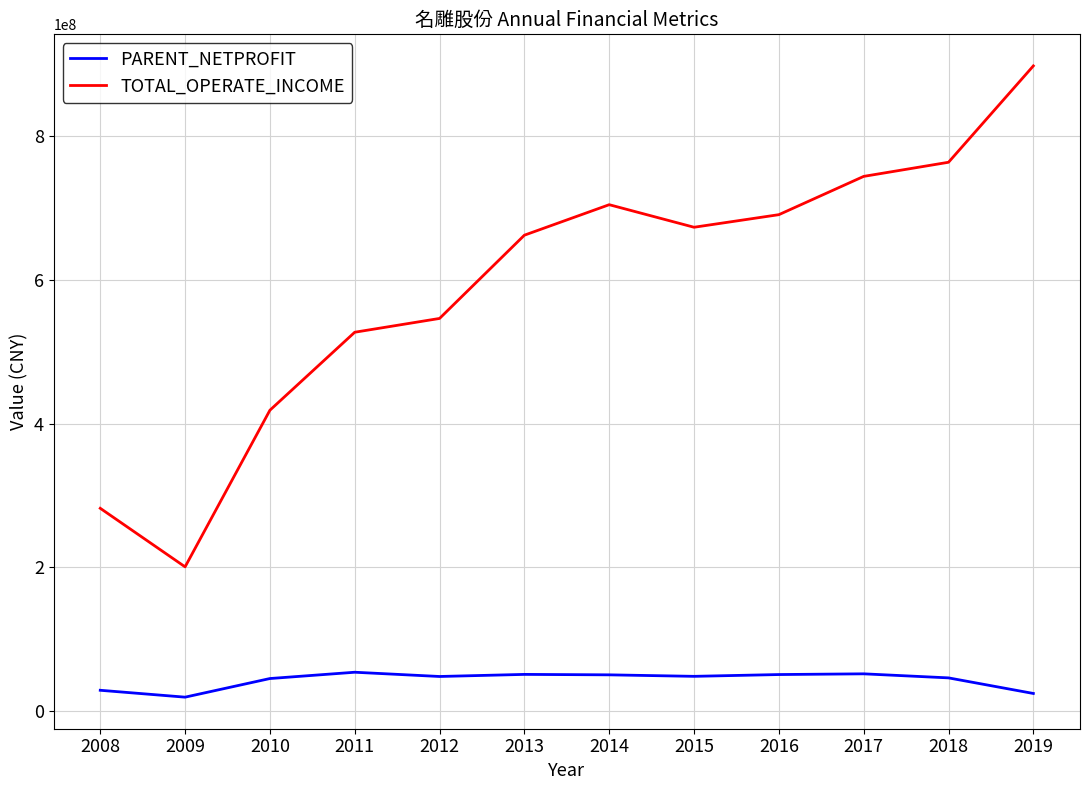

True or false: TOTAL_OPERATE_INCOME and PARENT_NETPROFIT intersect in this chart.

False